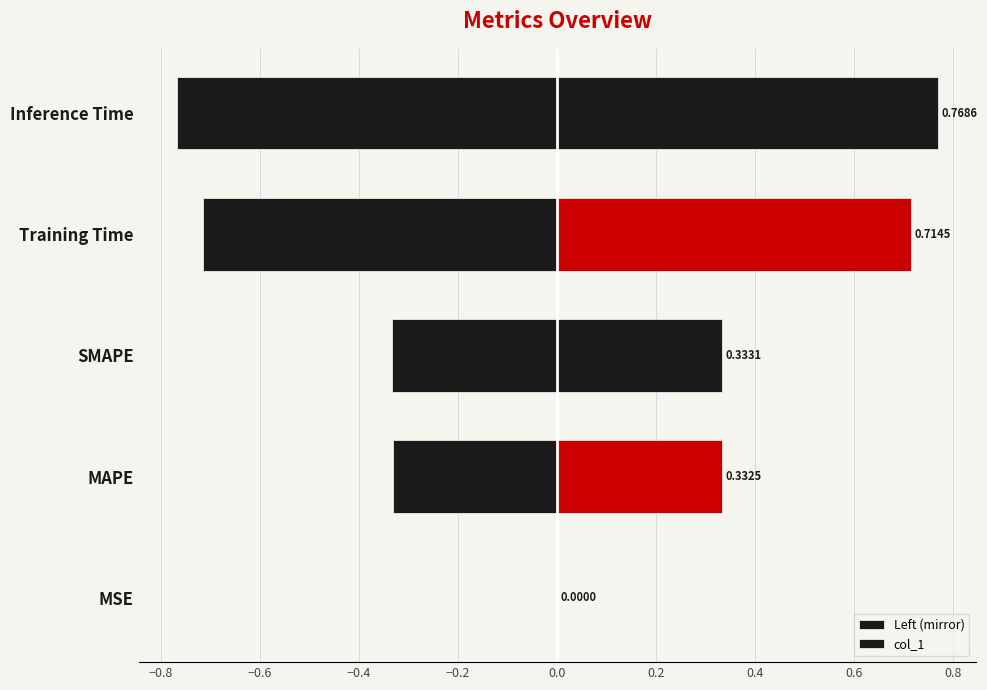

What are all the series names shown in the legend?

Left (mirror), col_1